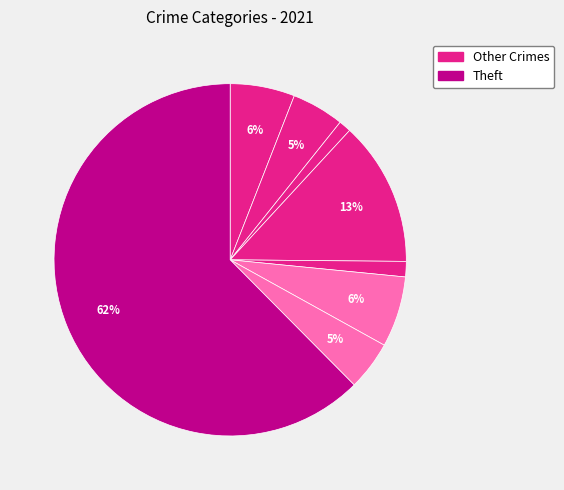

Count the number of slices in the pie.

8